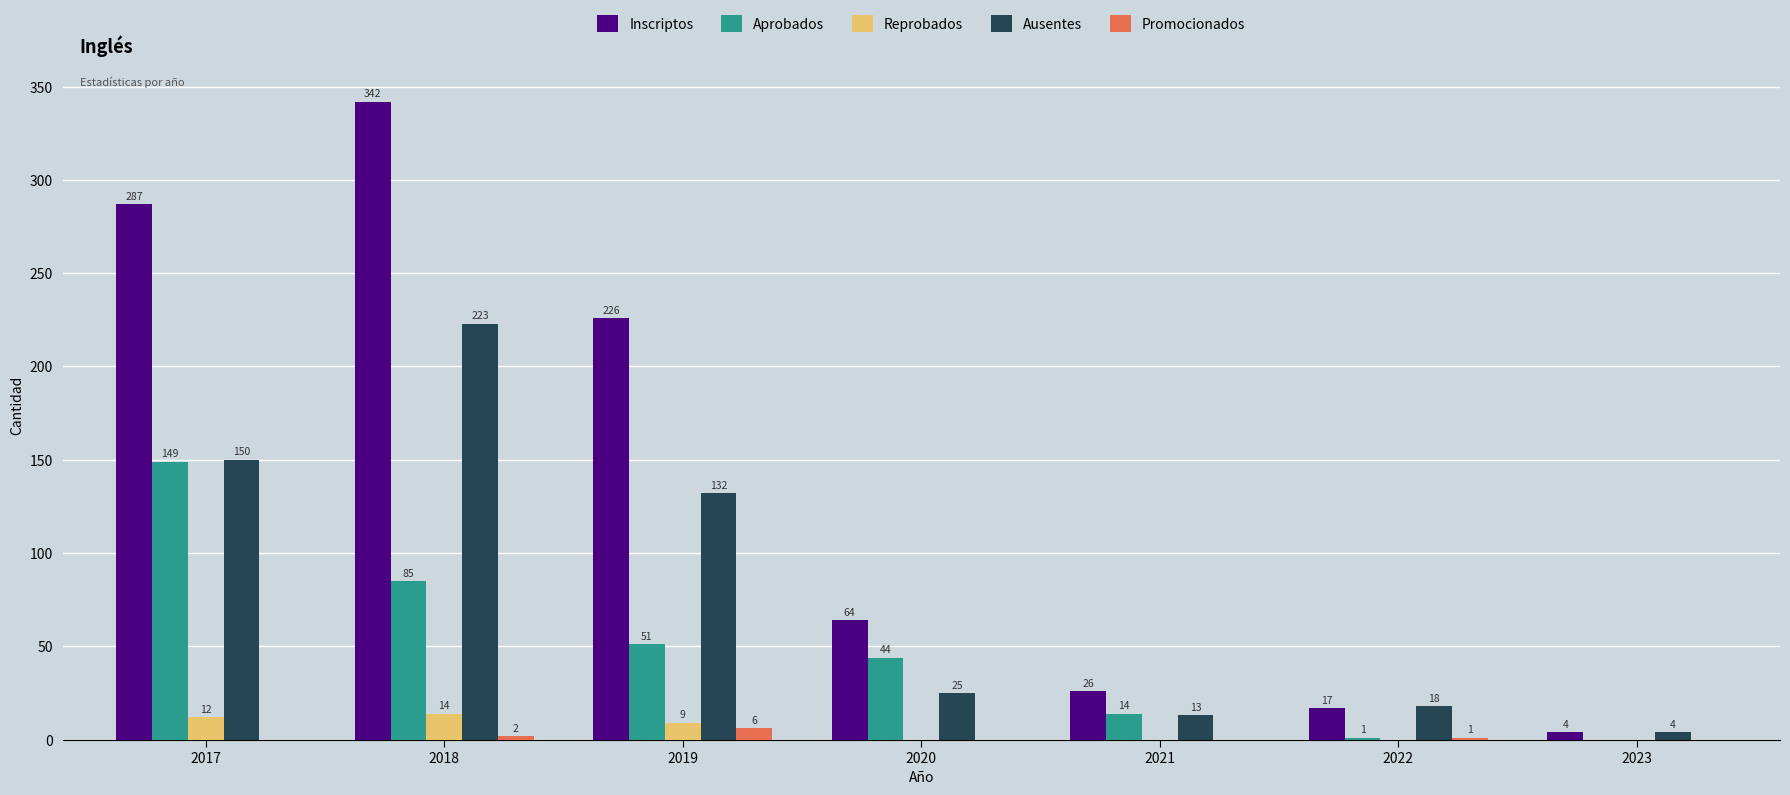

Is it true that Inscriptos equals 287 at 2017?

True